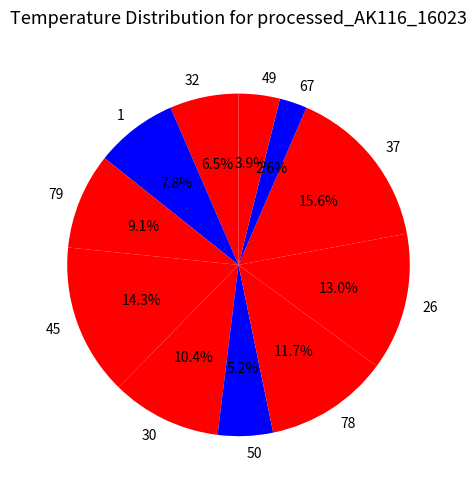

What is the ratio of the value at 30 to the value at 32?

1.6